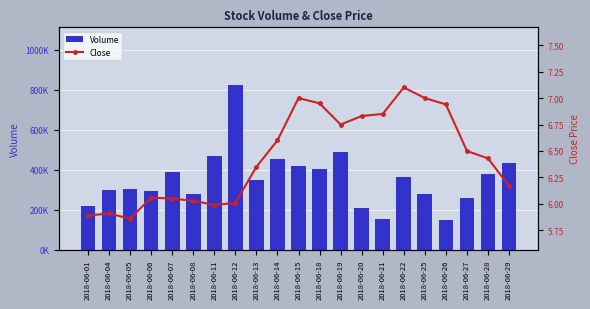

How many data points in Close are above 6?

17